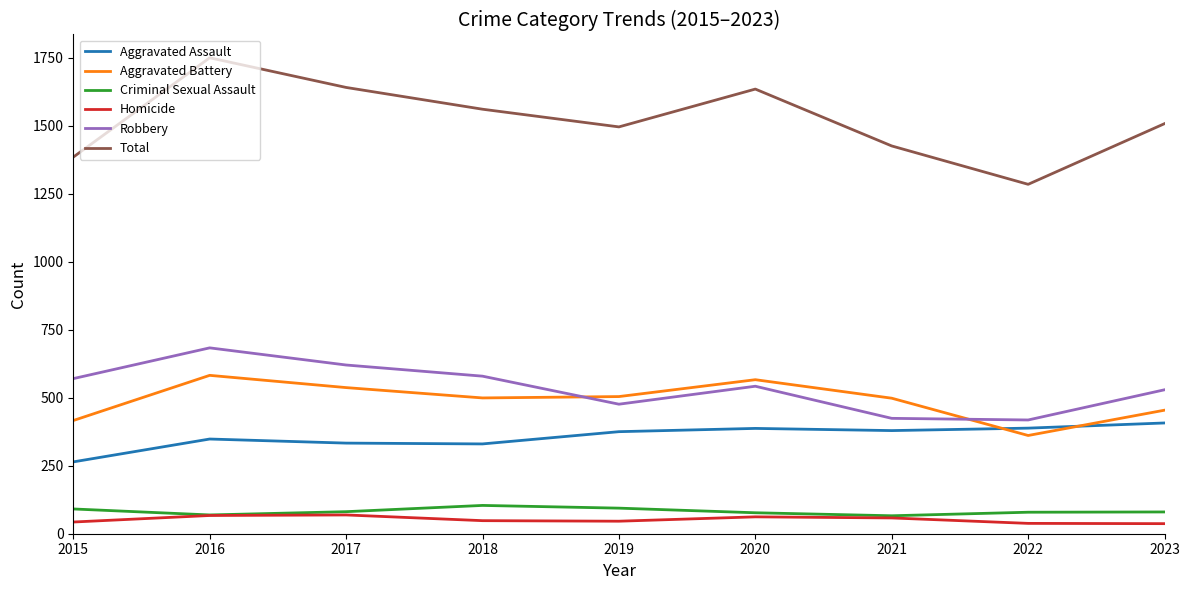

Where is the first local maximum for Robbery?

2016